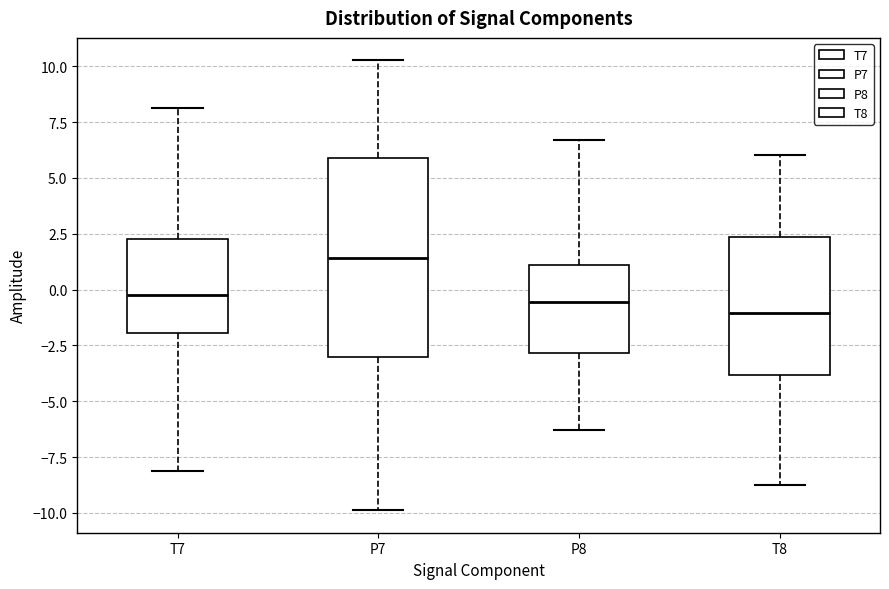

Which box has the lowest median line?

T8